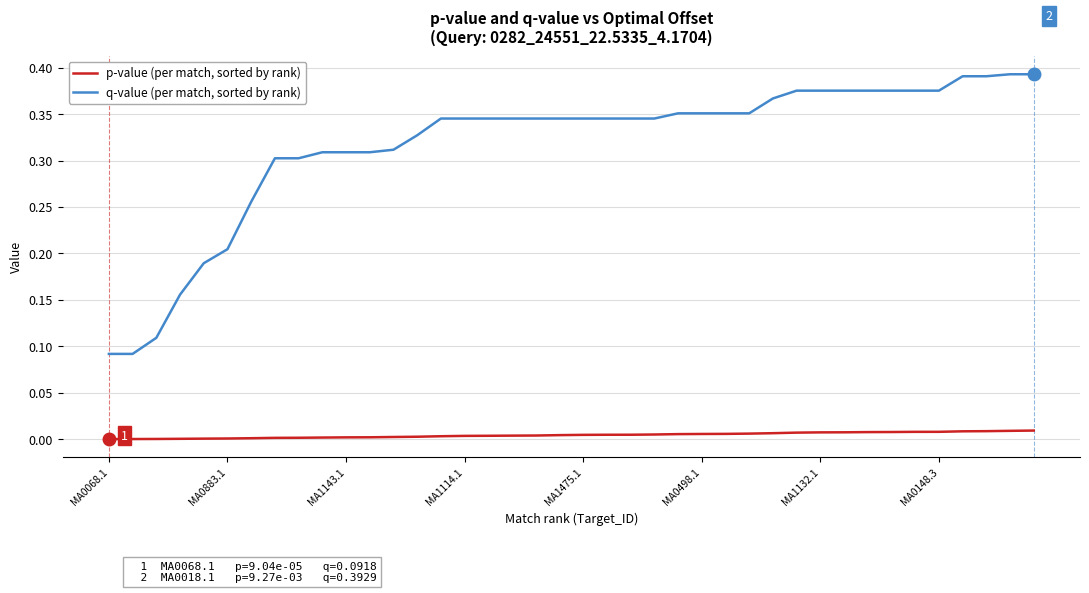

Rank the series by their maximum value, from highest to lowest.

q-value (per match, sorted by rank), p-value (per match, sorted by rank)